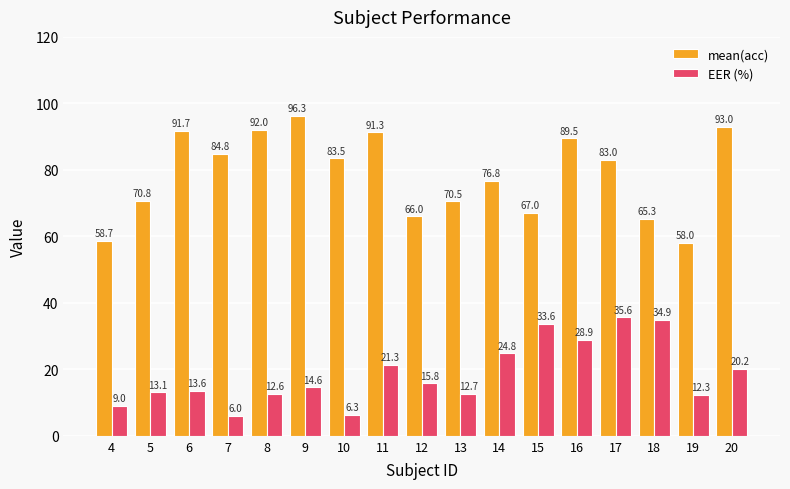

Where does the EER (%) series first go above 14?

9